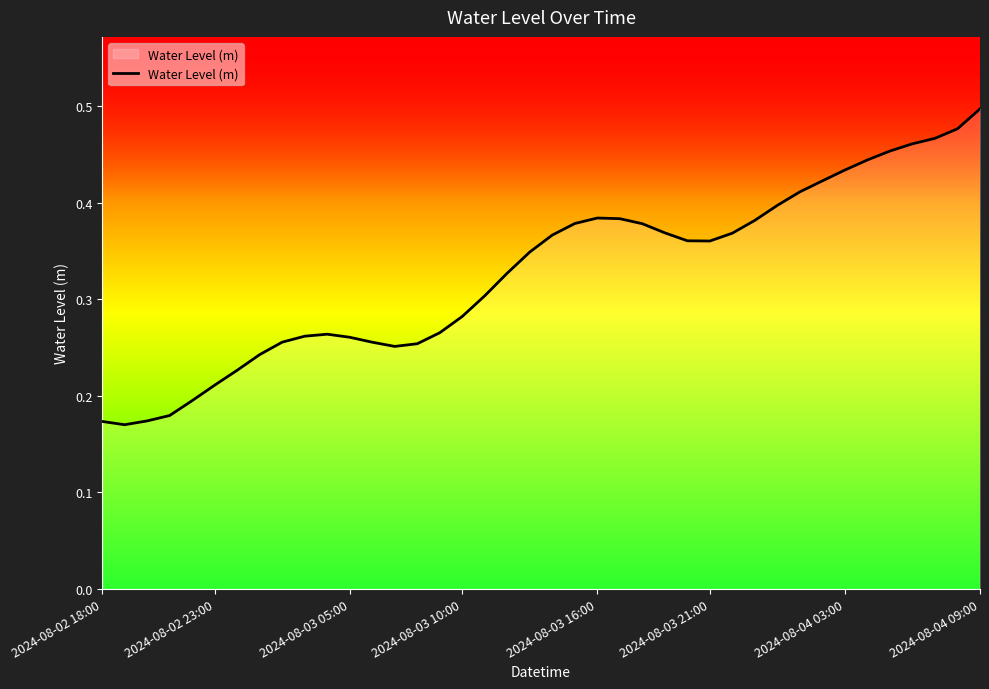

How many lines are shown in the chart?

1